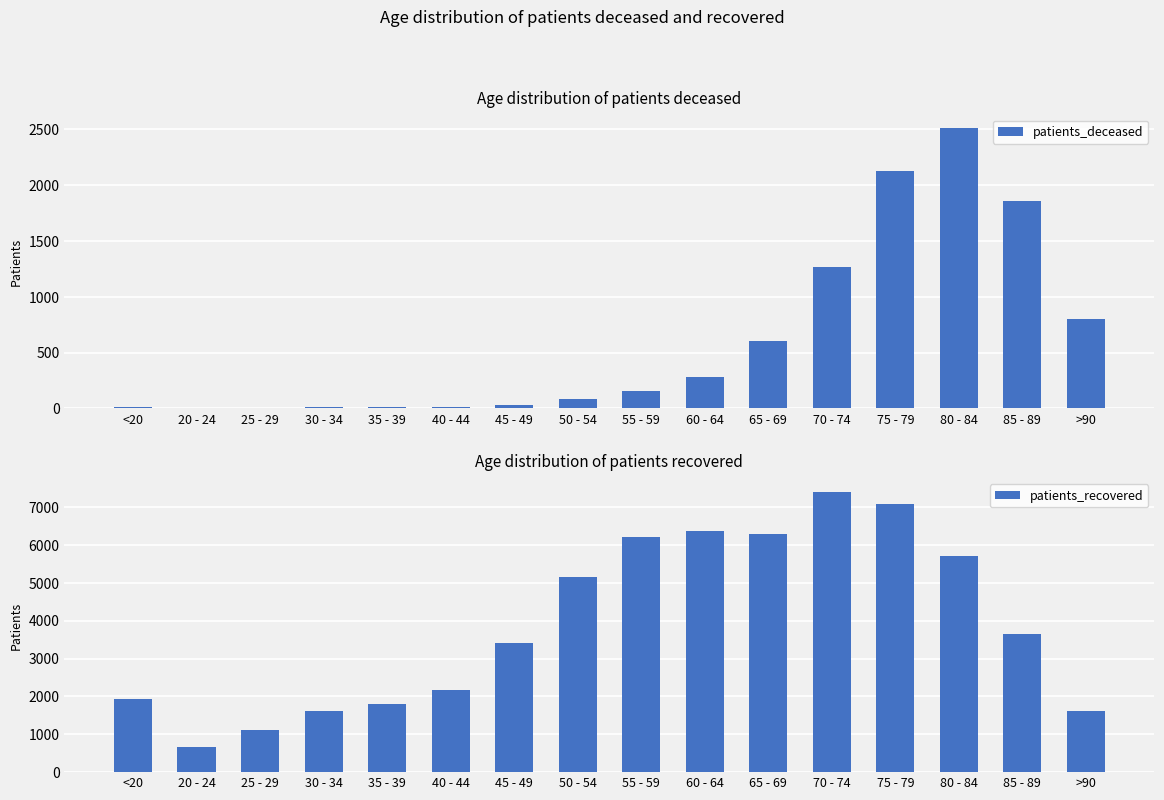

Which series changed the most between <20 and 55 - 59?

patients_recovered